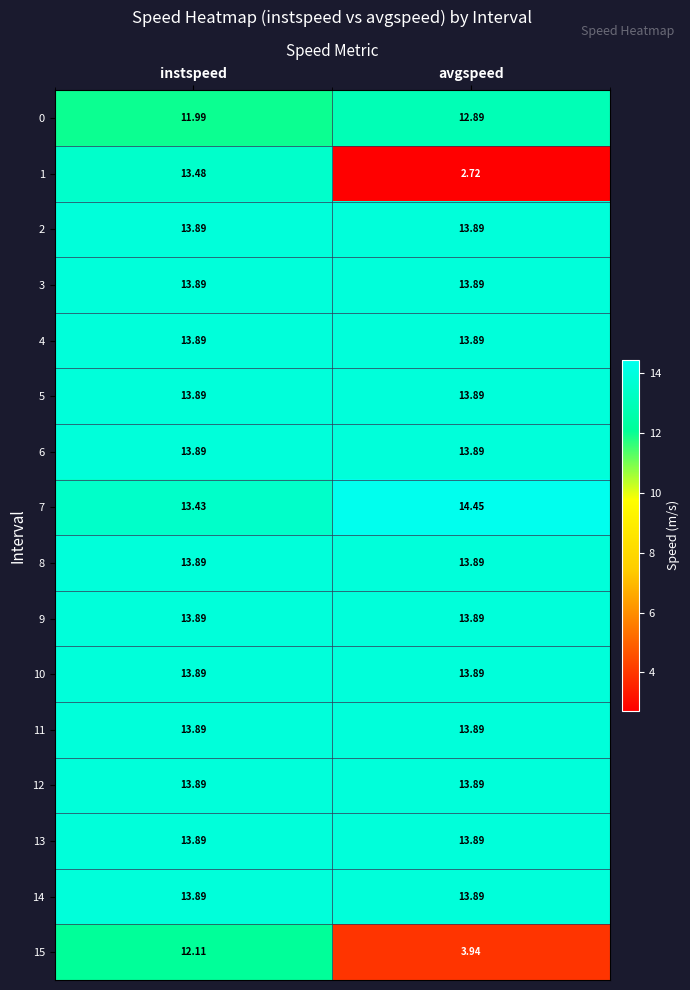

Which label corresponds to the smallest value in the chart?

avgspeed